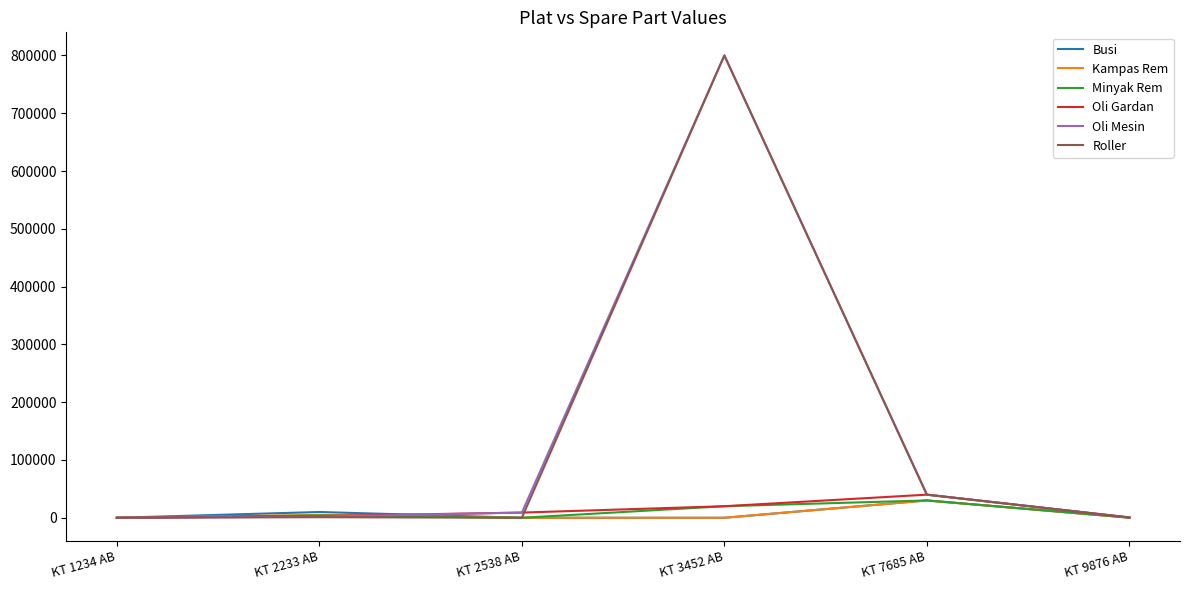

What is the sum of all Minyak Rem values?

54408